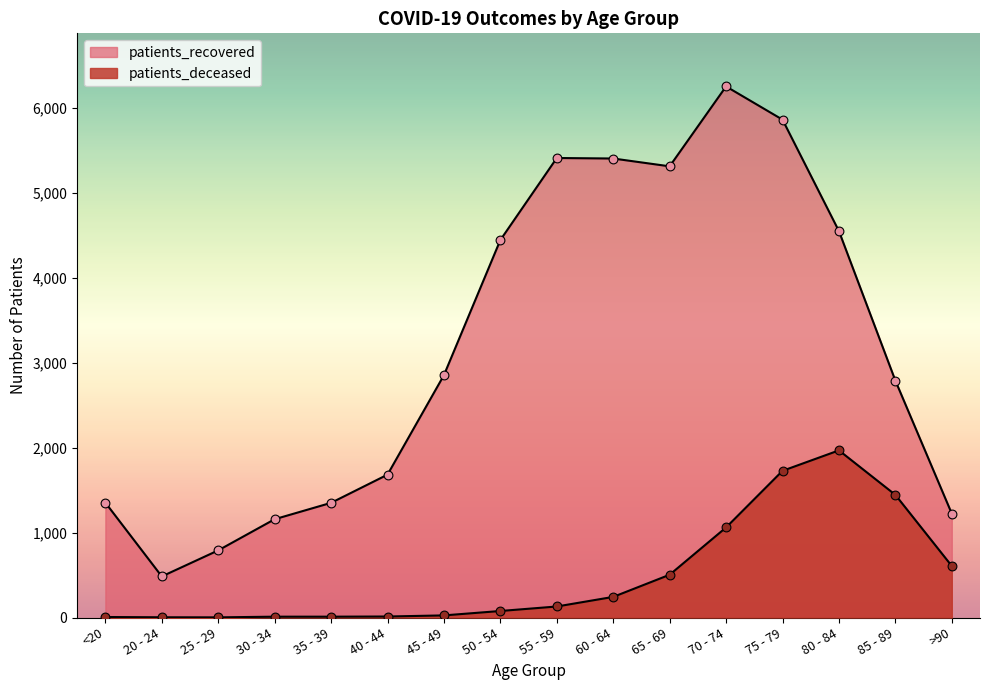

Is the value of patients_recovered at 25 - 29 greater than the value of patients_deceased at 60 - 64?

Yes